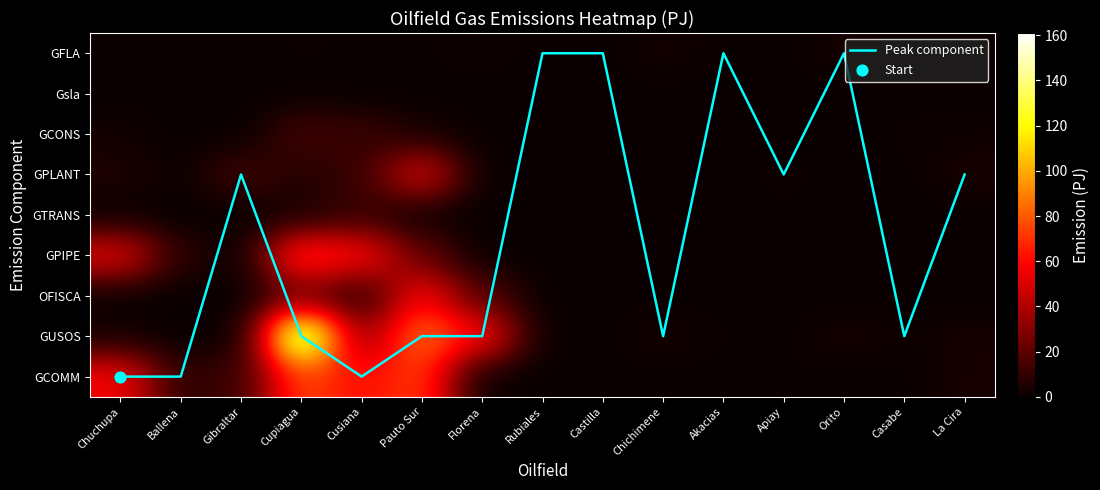

Which has a higher value, Rubiales or Chichimene?

Chichimene